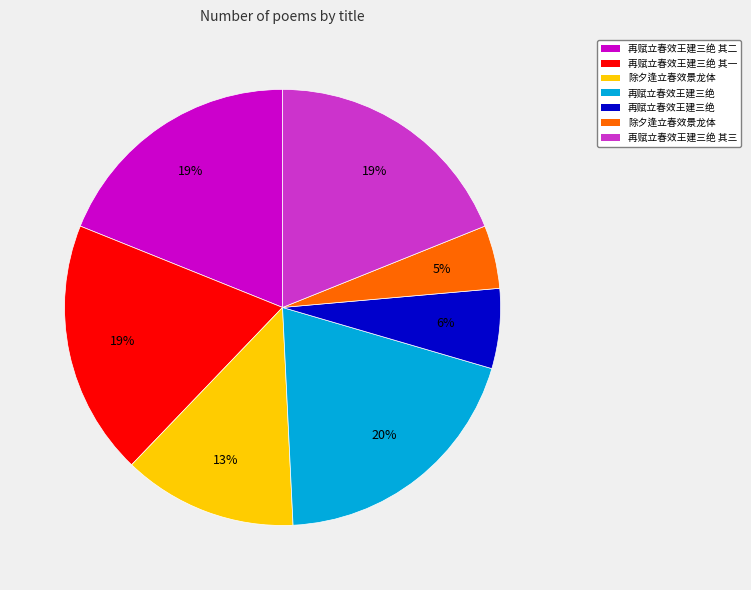

Does any single category account for the majority?

No